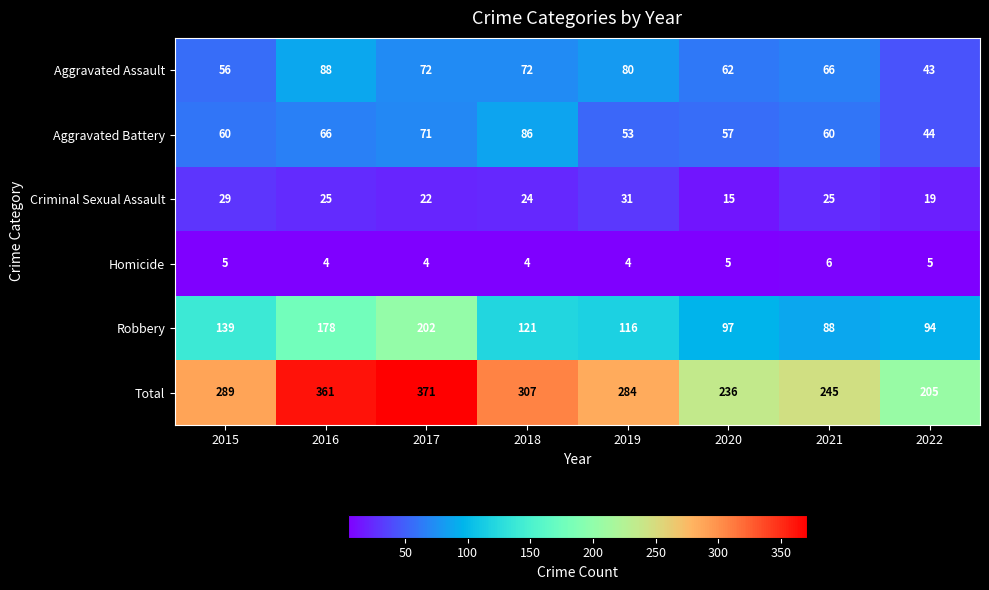

At which label does Robbery reach its peak?

2017